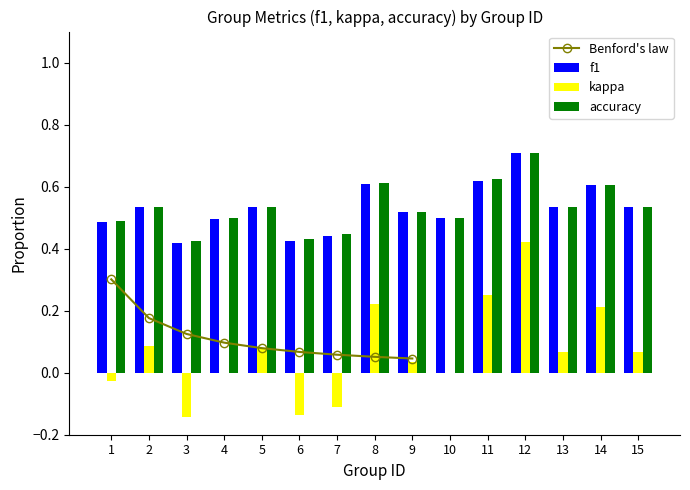

What is the minimum value for kappa?

-0.1